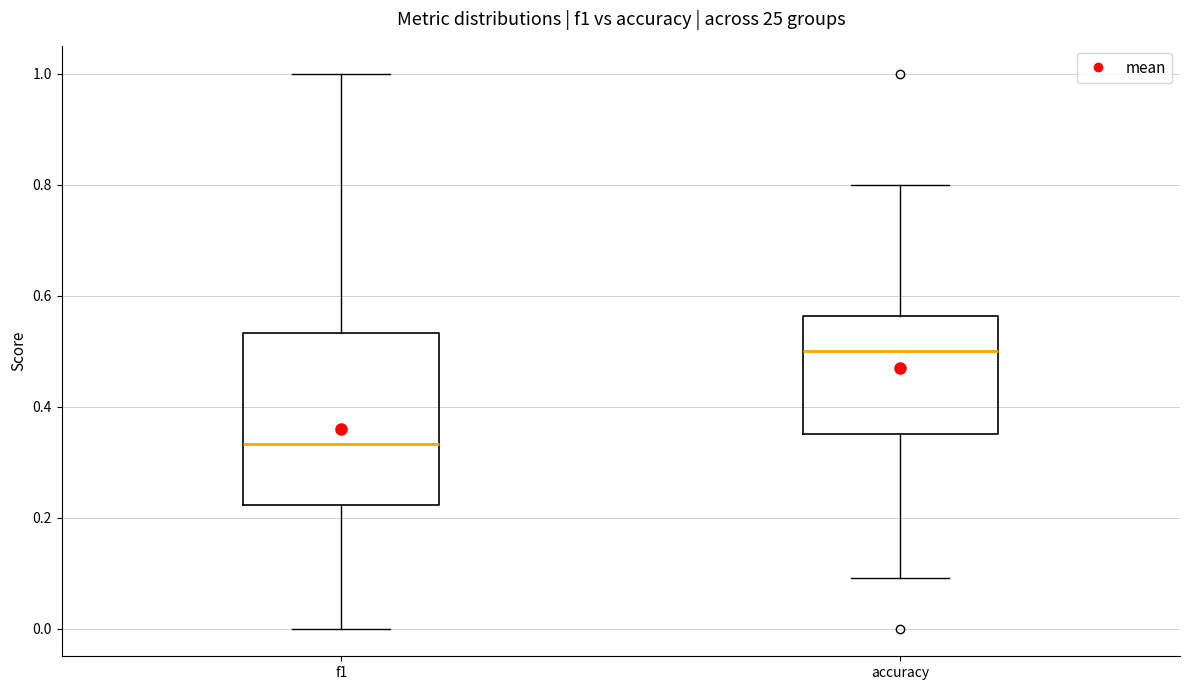

Reading left to right, read every box against the y-axis: the position of its median line, the range the box covers, and the ends of its whiskers. The values are not printed on the chart, so give them approximately, as read against the axis.

f1: median 0.34, box 0.22 to 0.54, whiskers 0.00 to 1.00
accuracy: median 0.50, box 0.36 to 0.56, whiskers 0.10 to 0.80